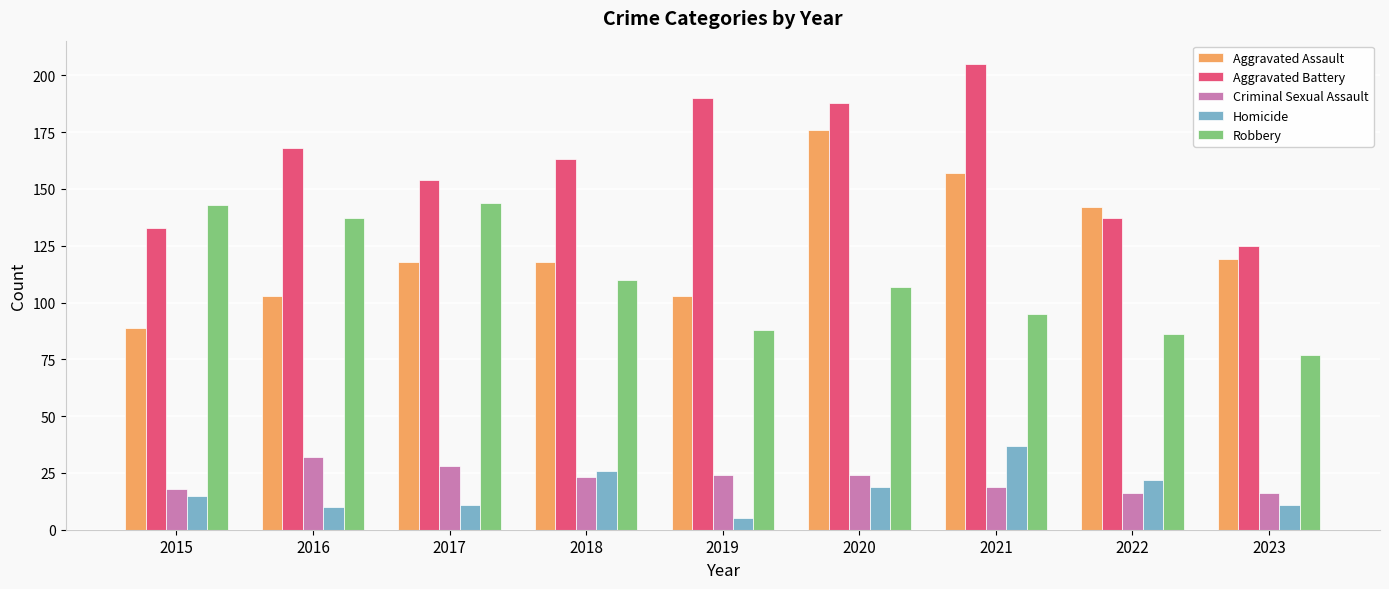

Reading left to right, transcribe all the data shown in this chart.

Aggravated Assault: 2015=89	2016=103	2017=118	2018=118	2019=103	2020=176	2021=157	2022=142	2023=119
Aggravated Battery: 2015=133	2016=168	2017=154	2018=163	2019=190	2020=188	2021=205	2022=137	2023=125
Criminal Sexual Assault: 2015=18	2016=32	2017=28	2018=23	2019=24	2020=24	2021=19	2022=16	2023=16
Homicide: 2015=15	2016=10	2017=11	2018=26	2019=5	2020=19	2021=37	2022=22	2023=11
Robbery: 2015=143	2016=137	2017=144	2018=110	2019=88	2020=107	2021=95	2022=86	2023=77